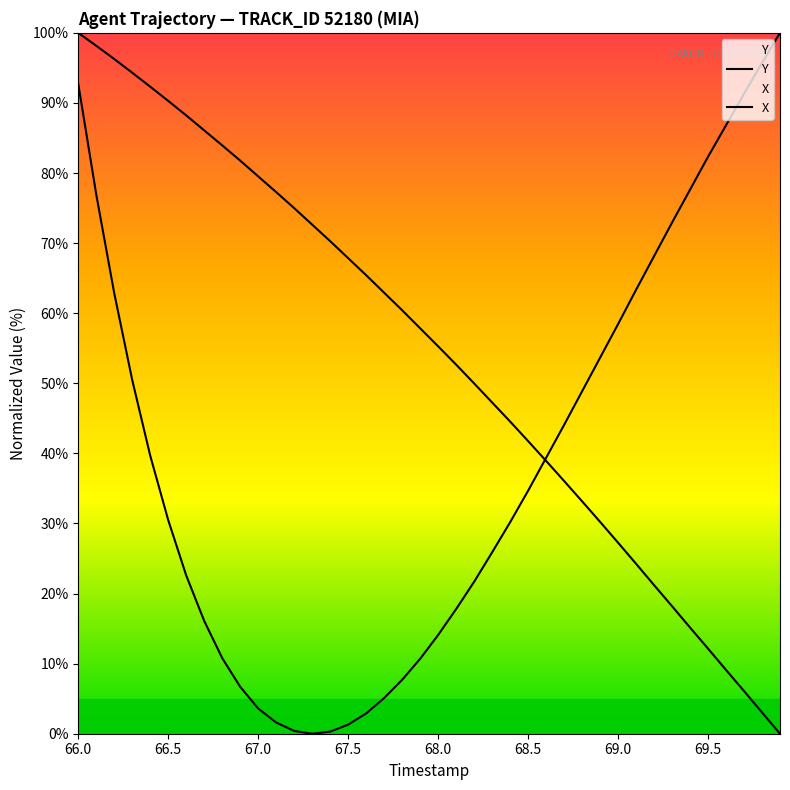

Does the chart display data point markers on the line(s)?

No